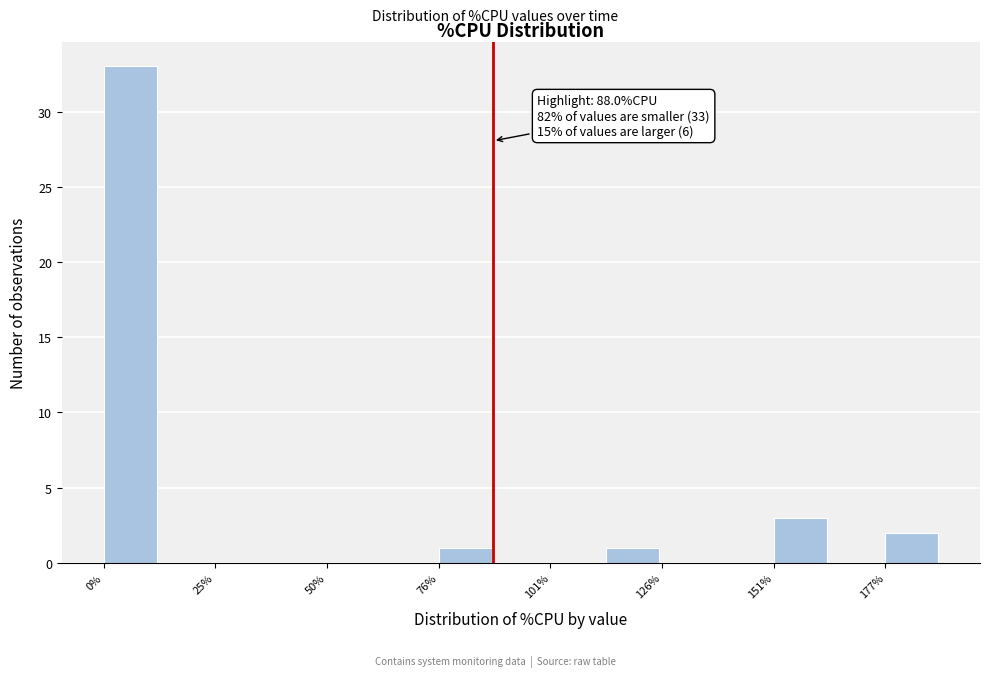

Read against the x-axis, roughly where is the centre of the tallest bar?

5